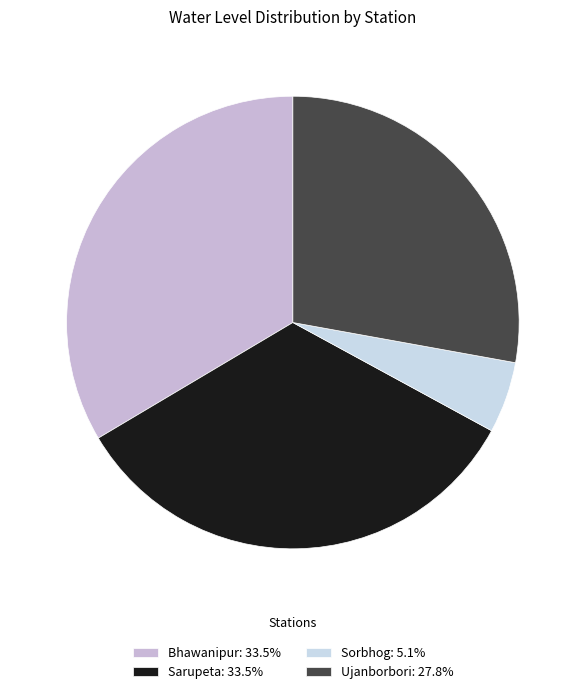

The Bhawanipur slice represents 48% of the pie. True or false?

False